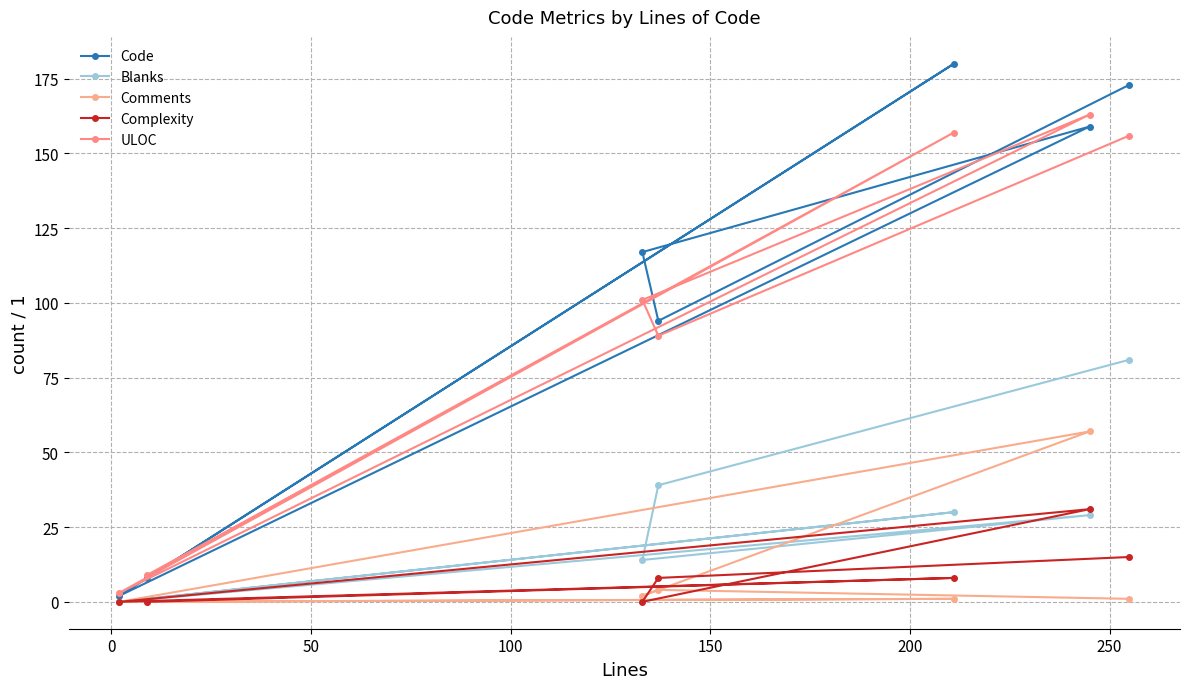

True or false: Blanks and Complexity intersect in this chart.

True